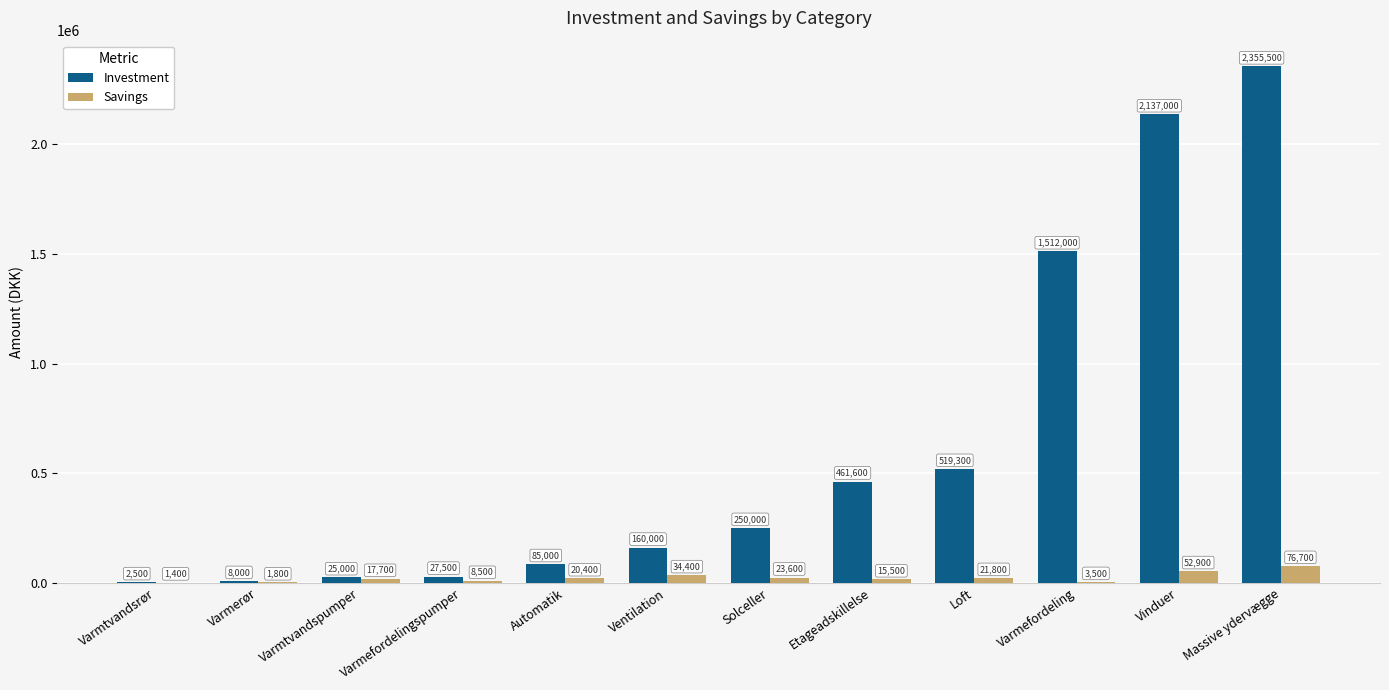

The value of Savings at Varmefordeling is 3500. True or false?

True